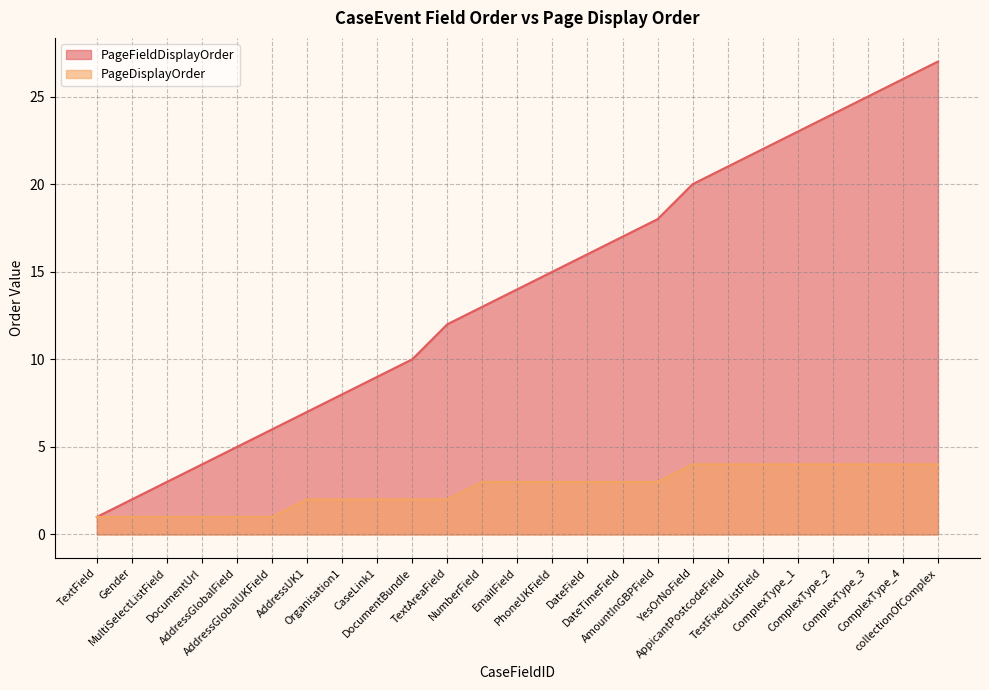

The value of PageDisplayOrder at DateField is 3. True or false?

True